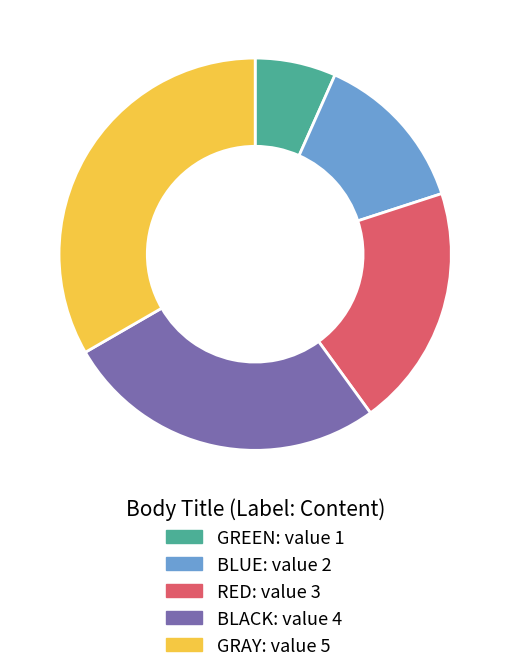

True or false: RED accounts for 20% of the total.

True